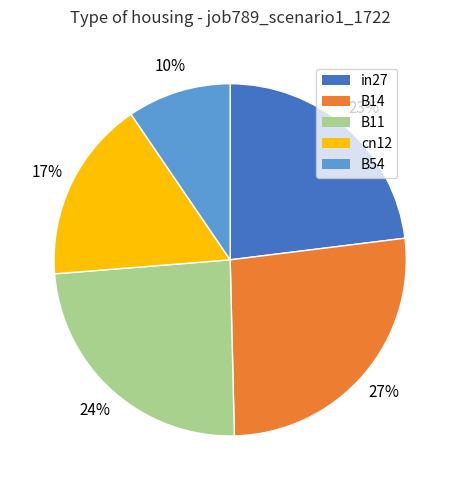

How many segments does this pie chart have?

5